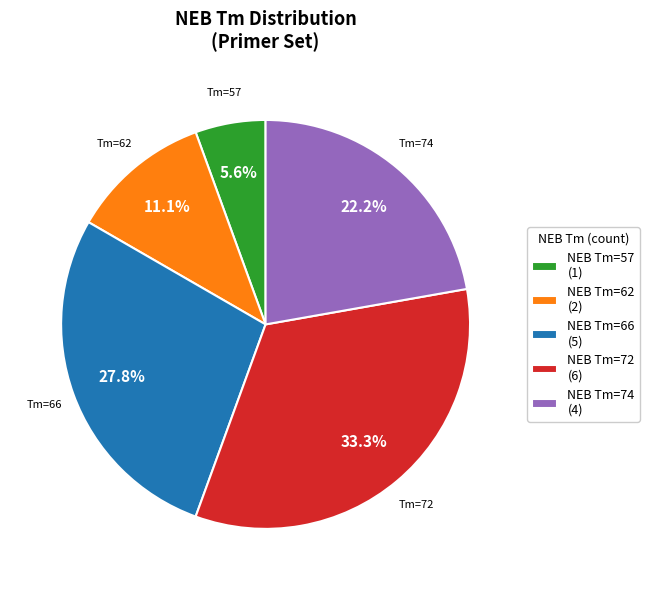

To the nearest percent, what is the average slice percentage?

20%